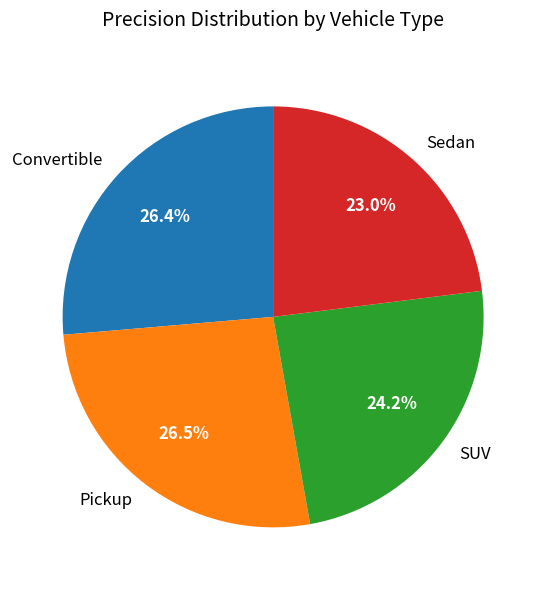

What percentage do SUV and Sedan together represent?

47.2%